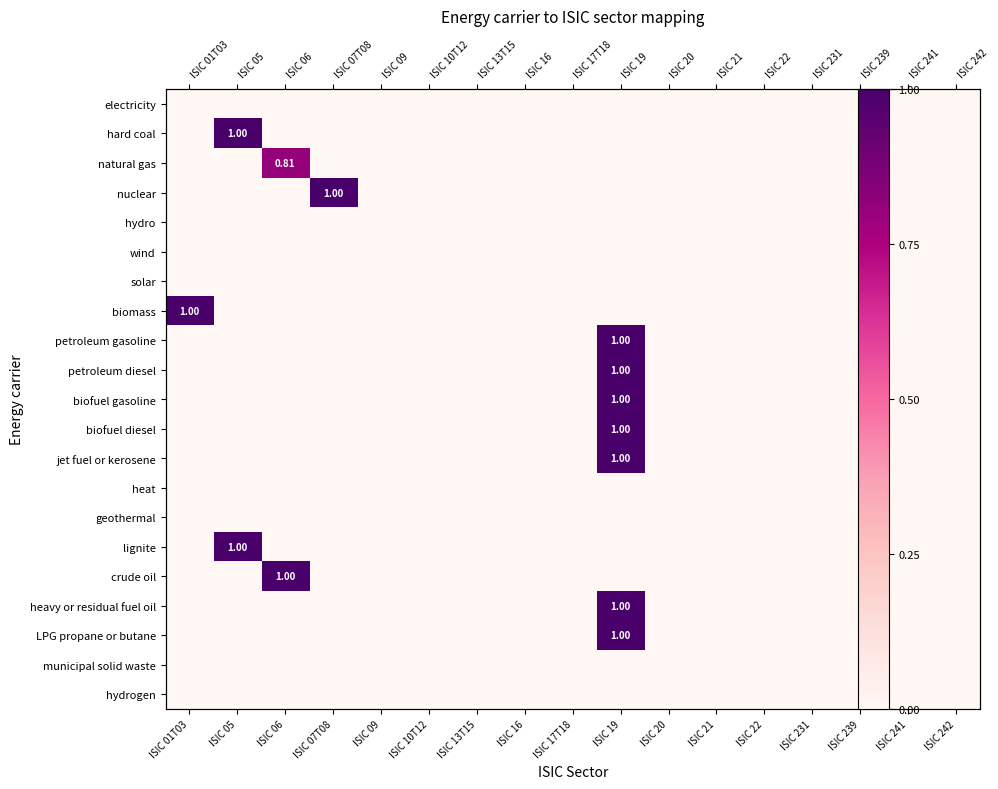

What is the difference between the maximum and minimum values in the petroleum gasoline series?

1.0